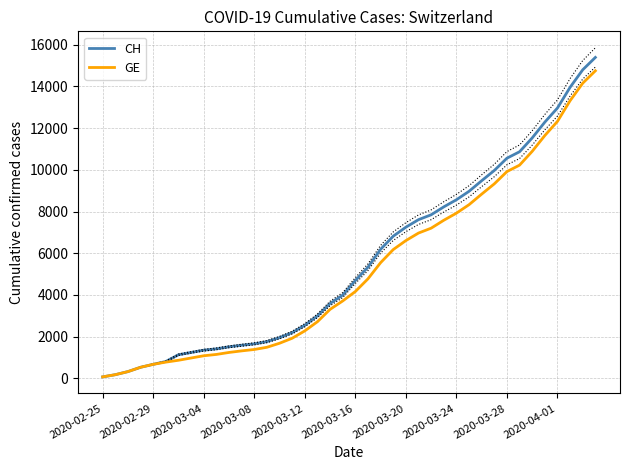

Where does the CH series first go above 4691?

21